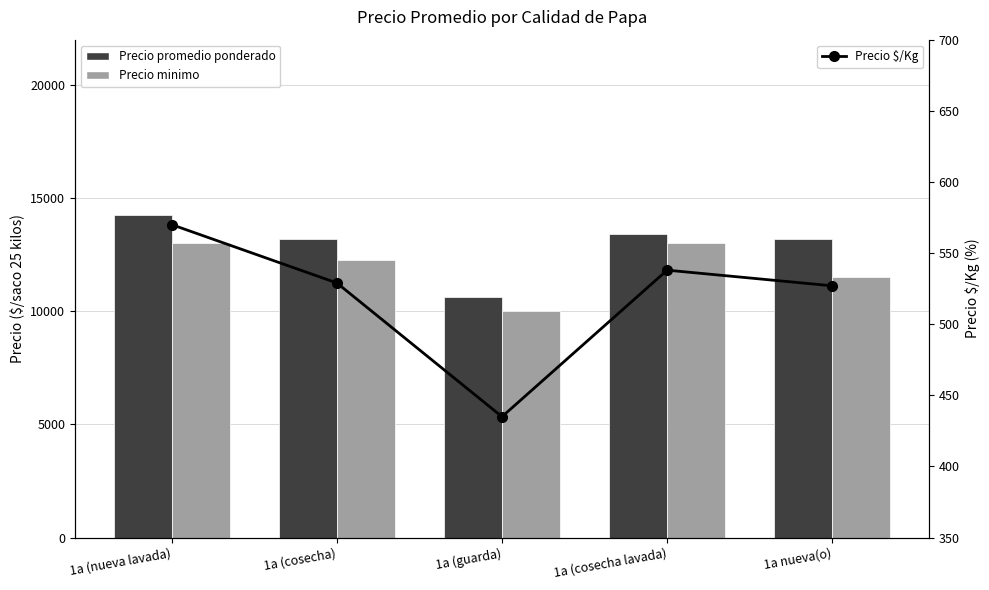

What is the minimum value shown in the chart?

435